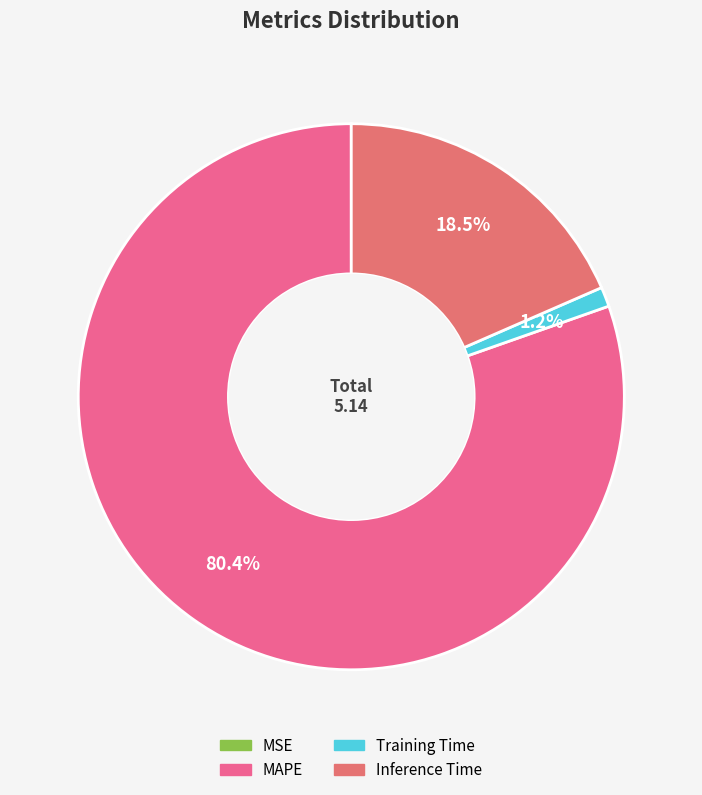

To the nearest percent, what percentage of the pie is Inference Time?

18%